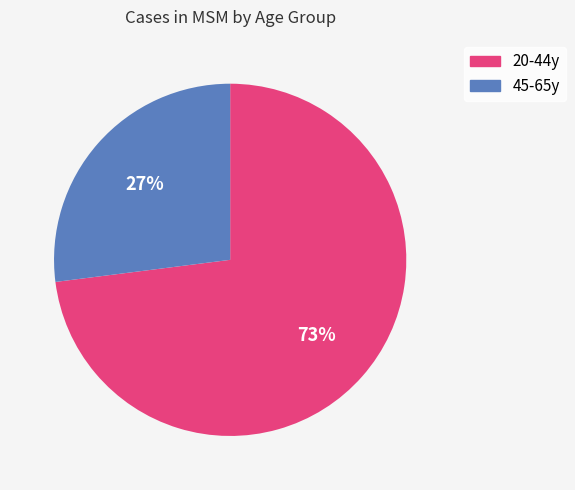

True or false: 20-44y accounts for 59% of the total.

False